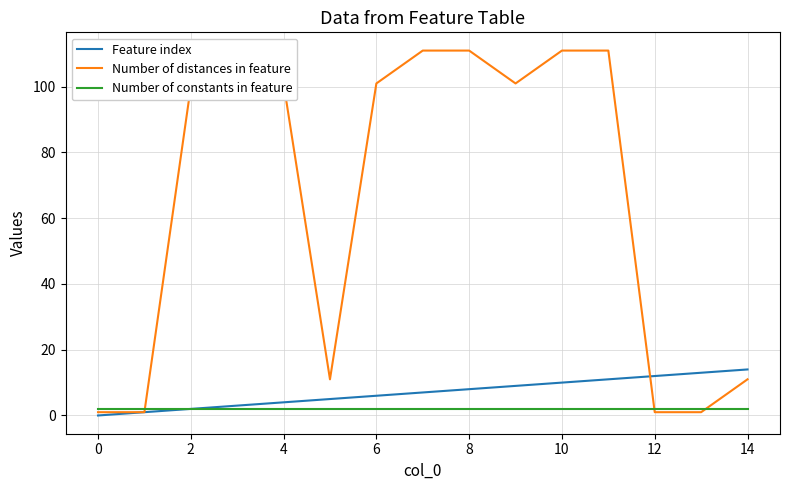

At how many categories does at least one series exceed 44?

9